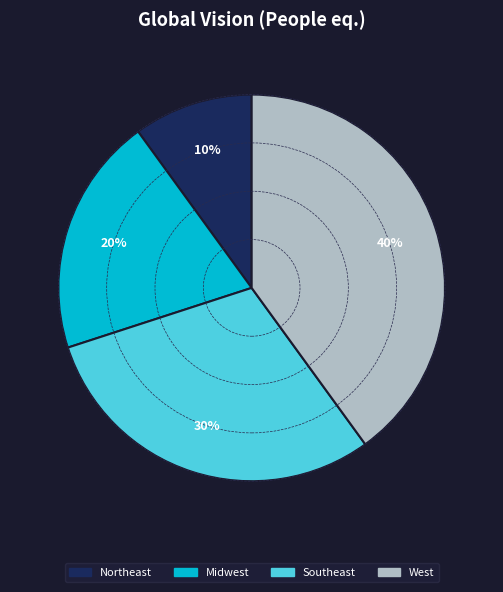

To the nearest percent, what portion does West represent?

40%